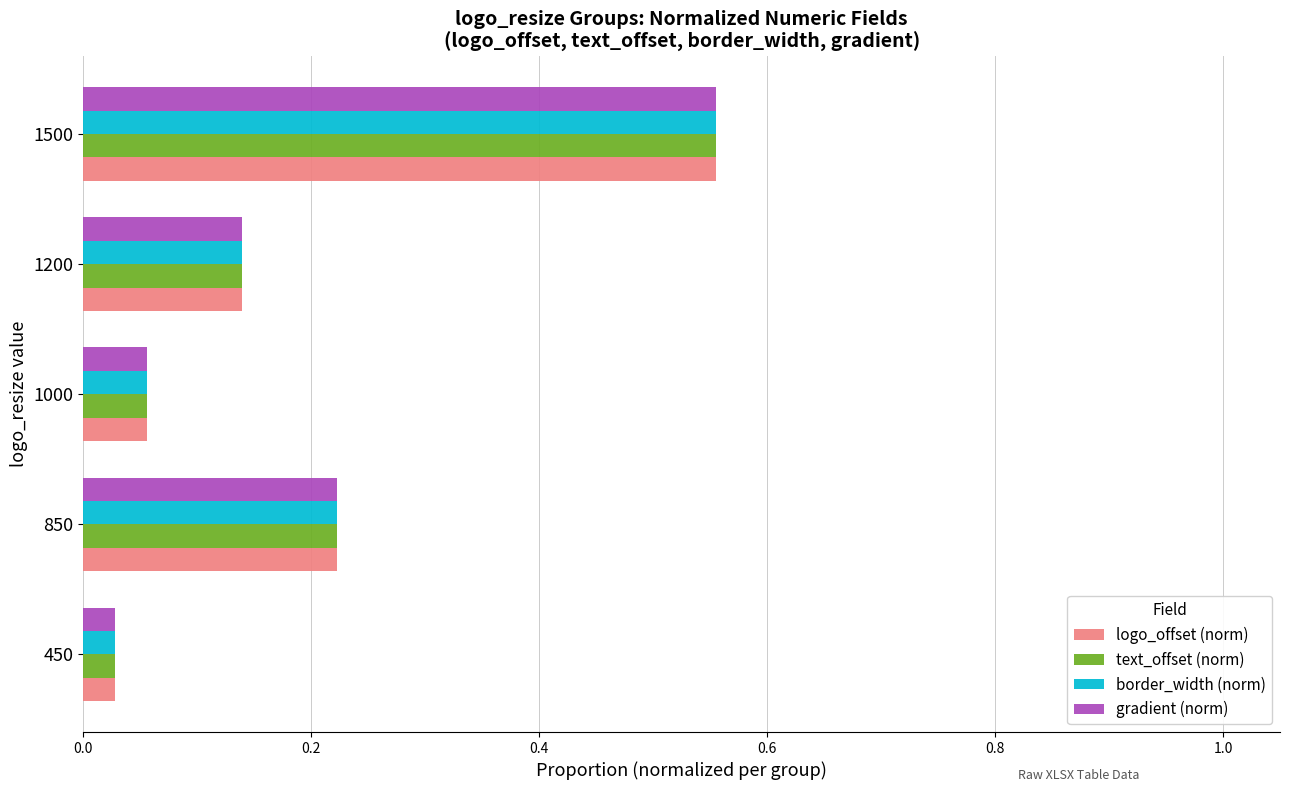

The gradient (norm) series shows 0.1 at 850. True or false?

False